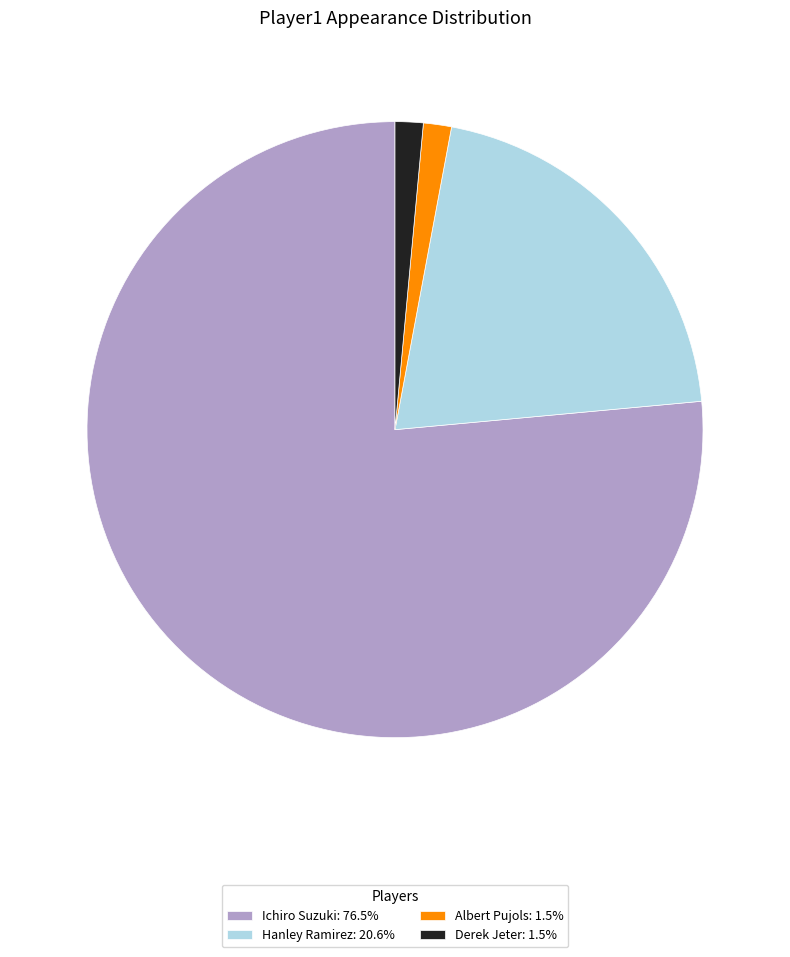

What is the ratio of the value at Derek Jeter: 1.5% to the value at Albert Pujols: 1.5%?

1.0